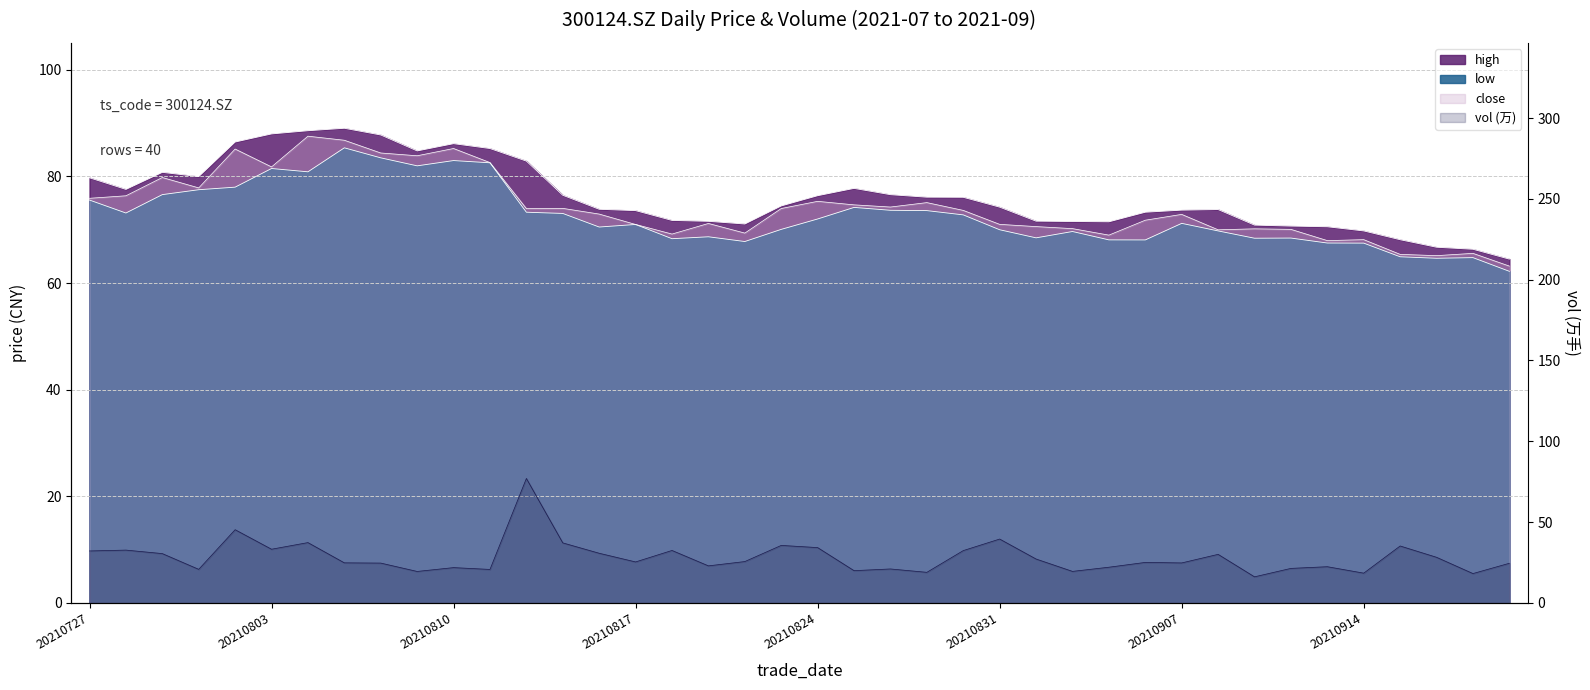

What is the smallest value displayed?

62.2